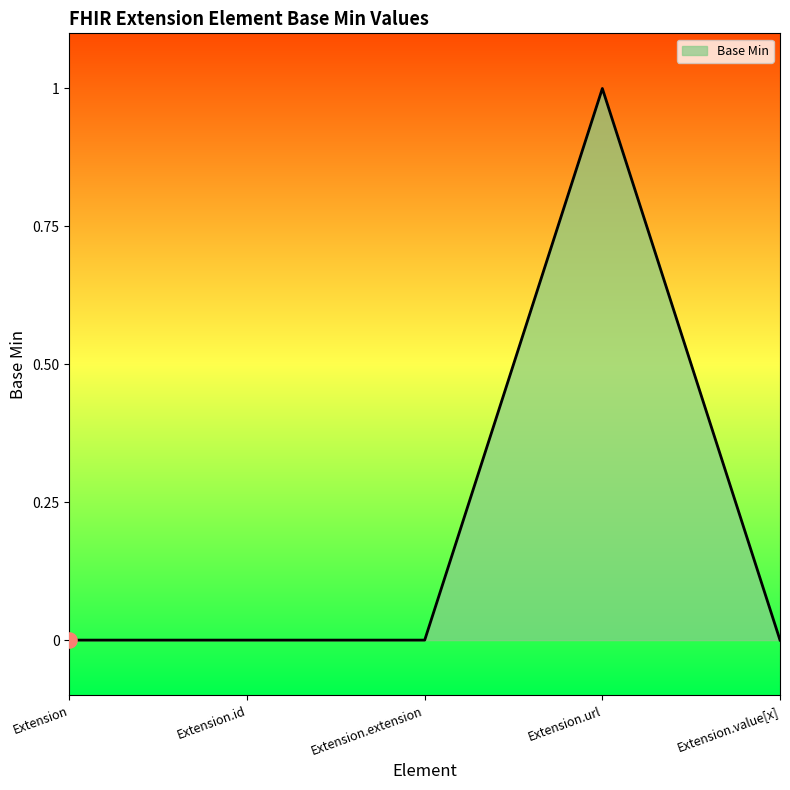

True or false: the data has more than 2 interior local peaks.

False